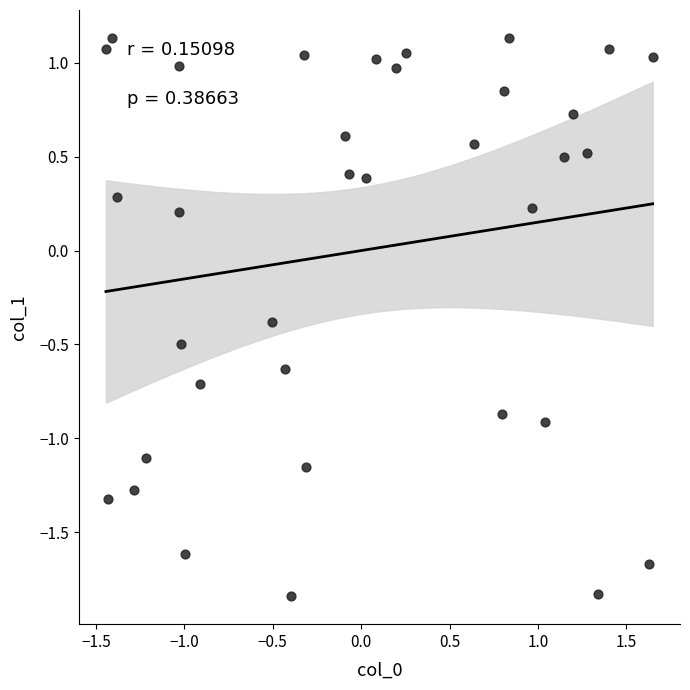

What is the range of X values (max minus min)?

3.1